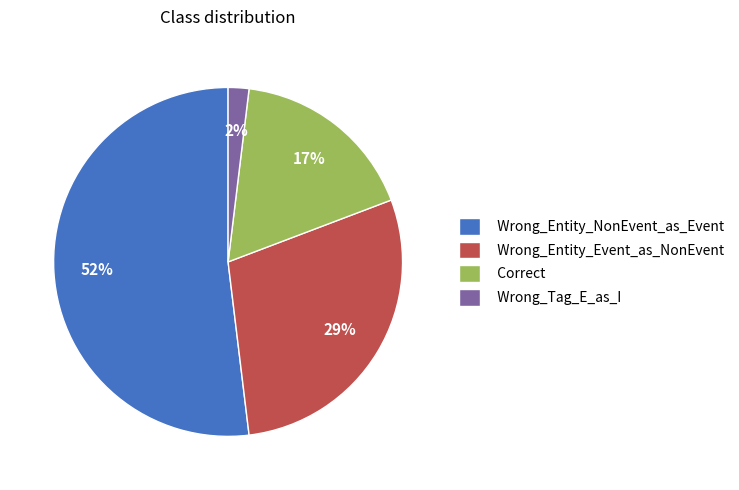

To the nearest percent, what is the difference between the largest and smallest slice percentages?

50%